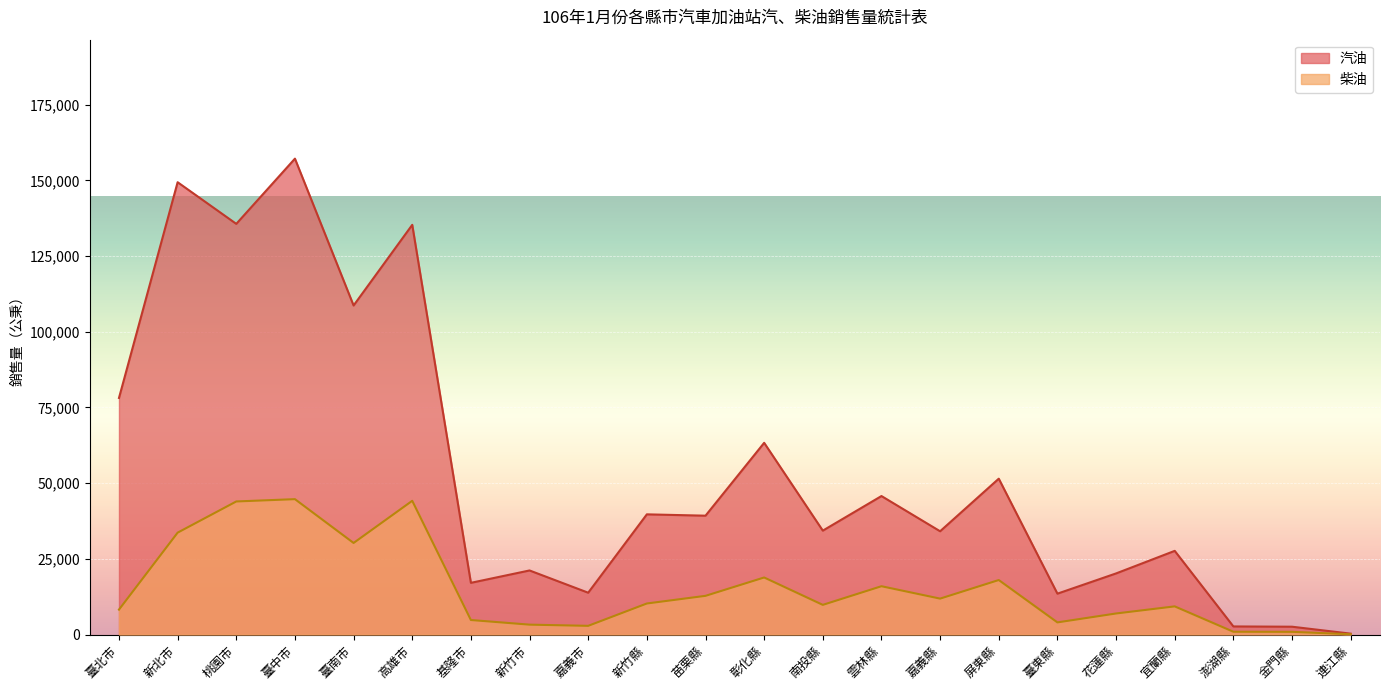

Reading left to right, what are all the values shown in this chart?

汽油: 臺北市=78150	新北市=149400	桃園市=135646	臺中市=157187	臺南市=108687	高雄市=135328	基隆市=17087	新竹市=21173	嘉義市=13823	新竹縣=39707	苗栗縣=39264	彰化縣=63329	南投縣=34326	雲林縣=45751	嘉義縣=34119	屏東縣=51488	臺東縣=13511	花蓮縣=20193	宜蘭縣=27646	澎湖縣=2683	金門縣=2595	連江縣=304
柴油: 臺北市=8240	新北市=33662	桃園市=43962	臺中市=44725	臺南市=30256	高雄市=44180	基隆市=4807	新竹市=3277	嘉義市=2883	新竹縣=10263	苗栗縣=12791	彰化縣=18854	南投縣=9809	雲林縣=15967	嘉義縣=11874	屏東縣=18013	臺東縣=4019	花蓮縣=6965	宜蘭縣=9310	澎湖縣=935	金門縣=904	連江縣=106